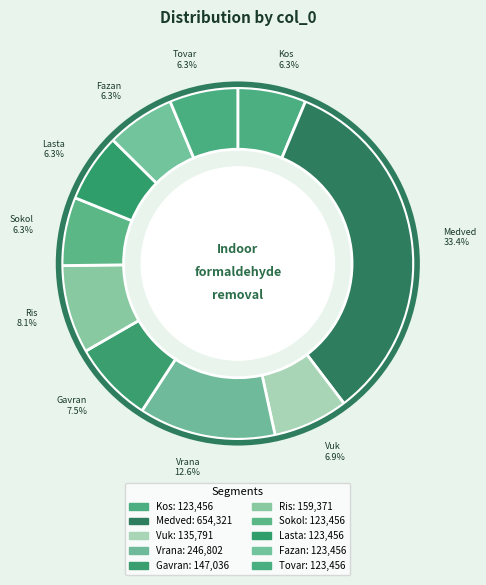

Does Vrana account for over 50% of the chart?

No